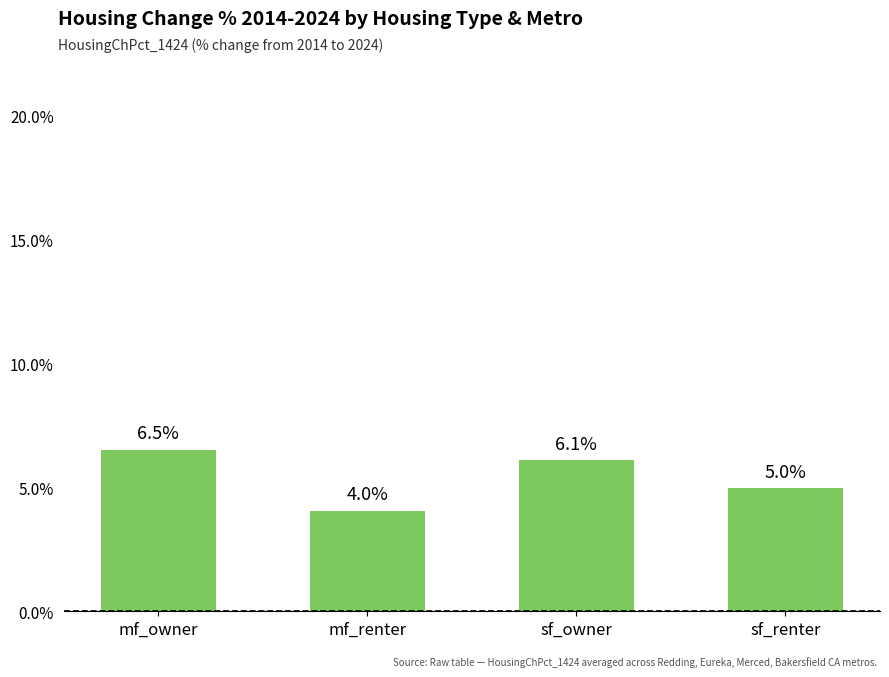

How many bars are there in total?

4